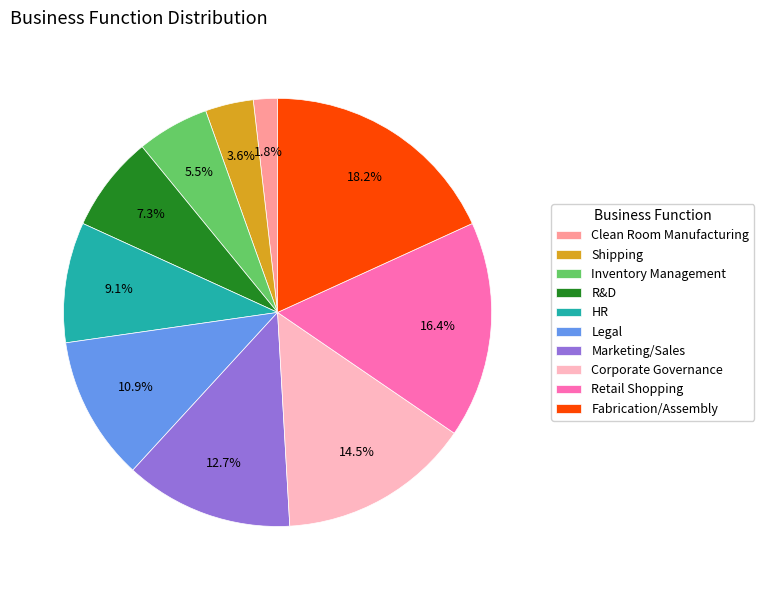

How much of the chart is everything except Clean Room Manufacturing?

98.2%